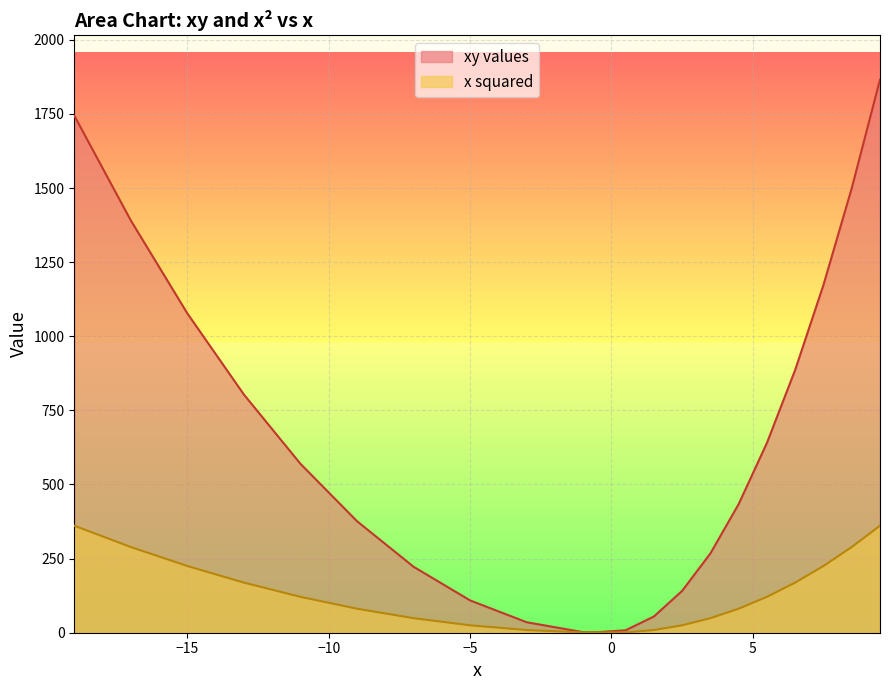

Is the value of x squared at -0.5 greater than the value of xy values at -19?

No